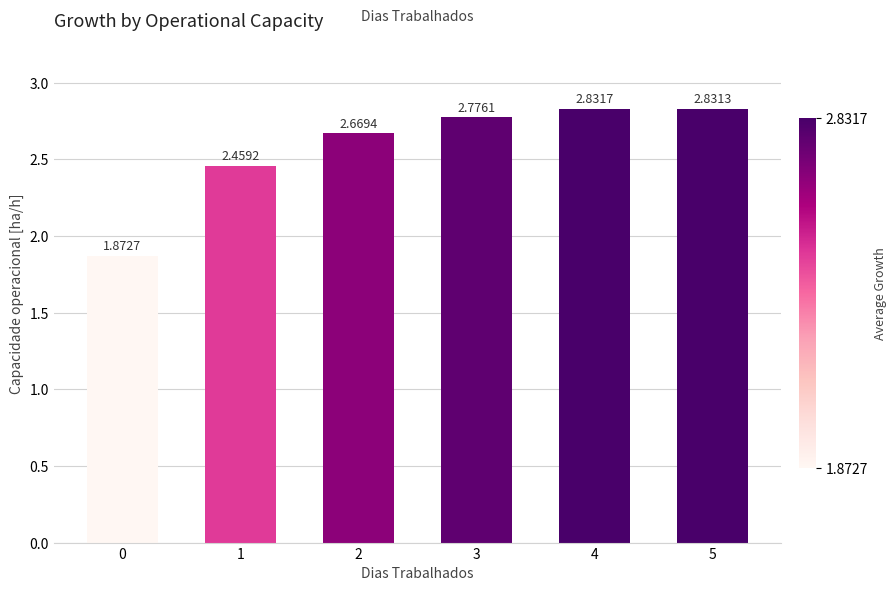

How many data points does each series have?

6